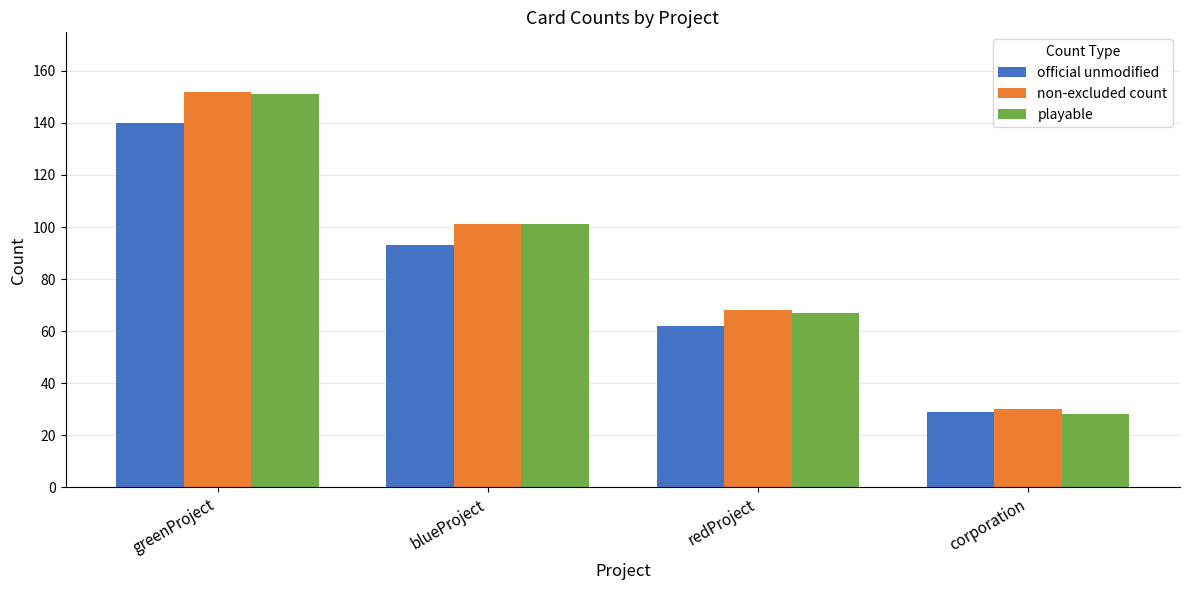

Reading right to left, transcribe all the data shown in this chart.

official unmodified: corporation=29	redProject=62	blueProject=93	greenProject=140
non-excluded count: corporation=30	redProject=68	blueProject=101	greenProject=152
playable: corporation=28	redProject=67	blueProject=101	greenProject=151